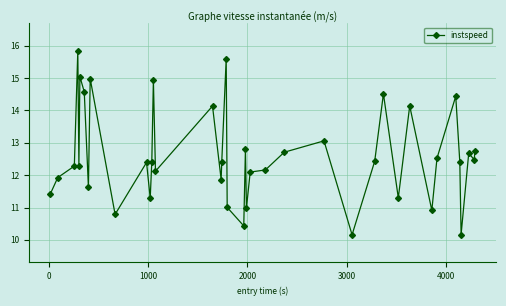

Is this an area chart (filled region under the line)?

No